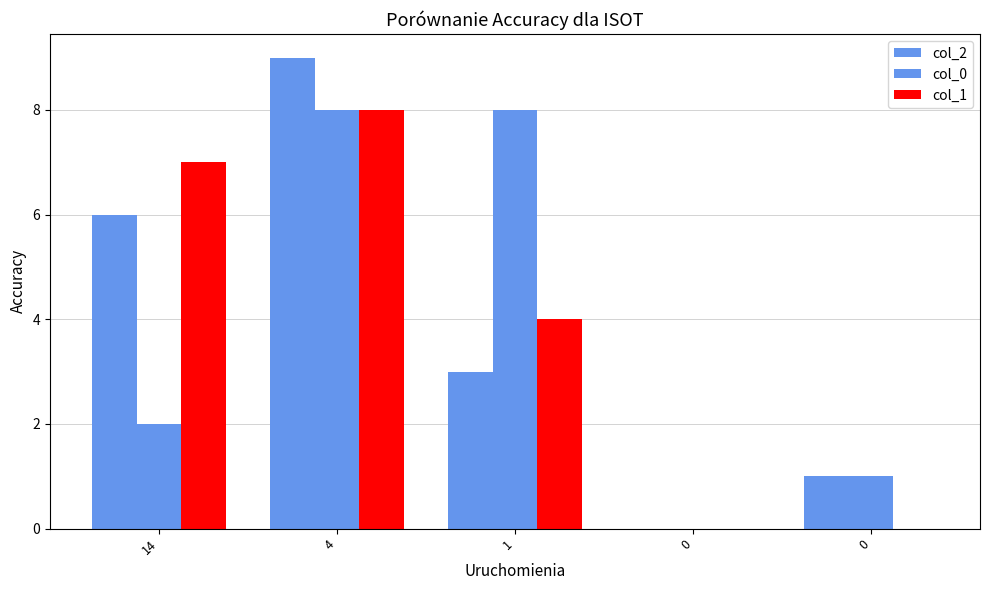

What is the sum of the col_1 values at 0 and 14?

7